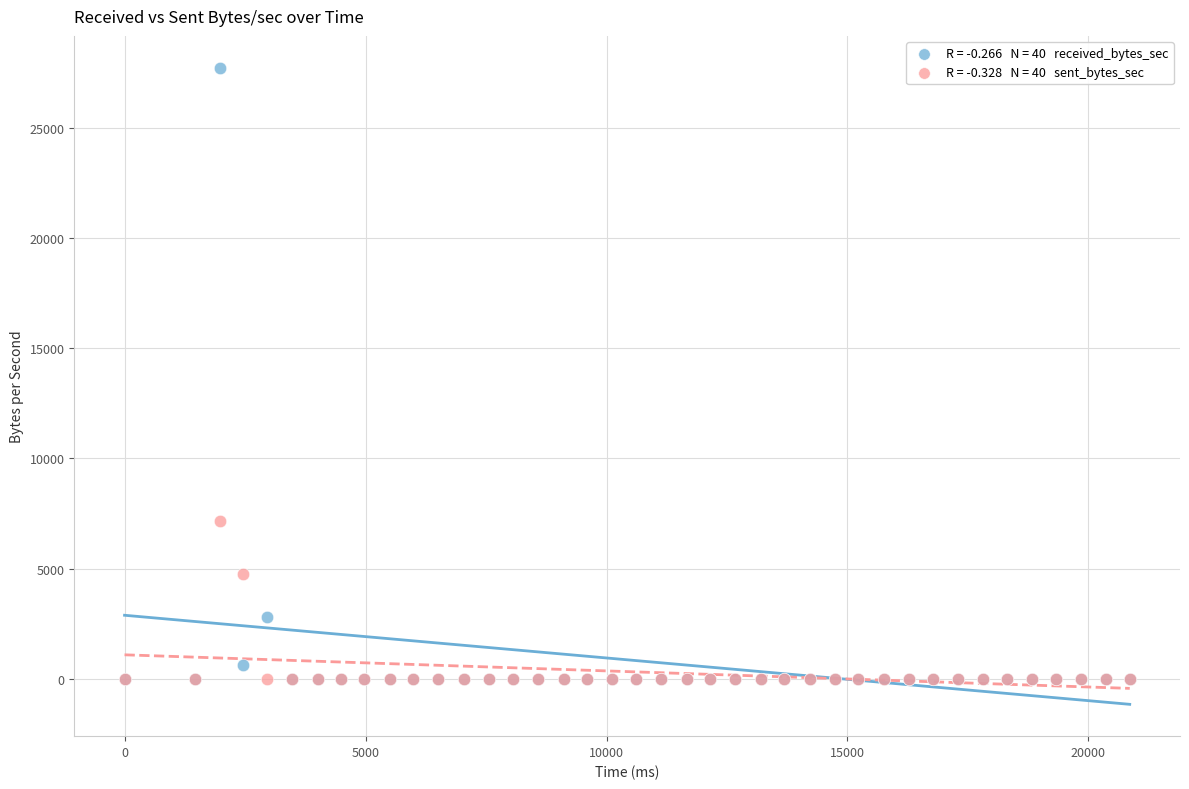

Across all series, what Y value is closest to 13863?

7145